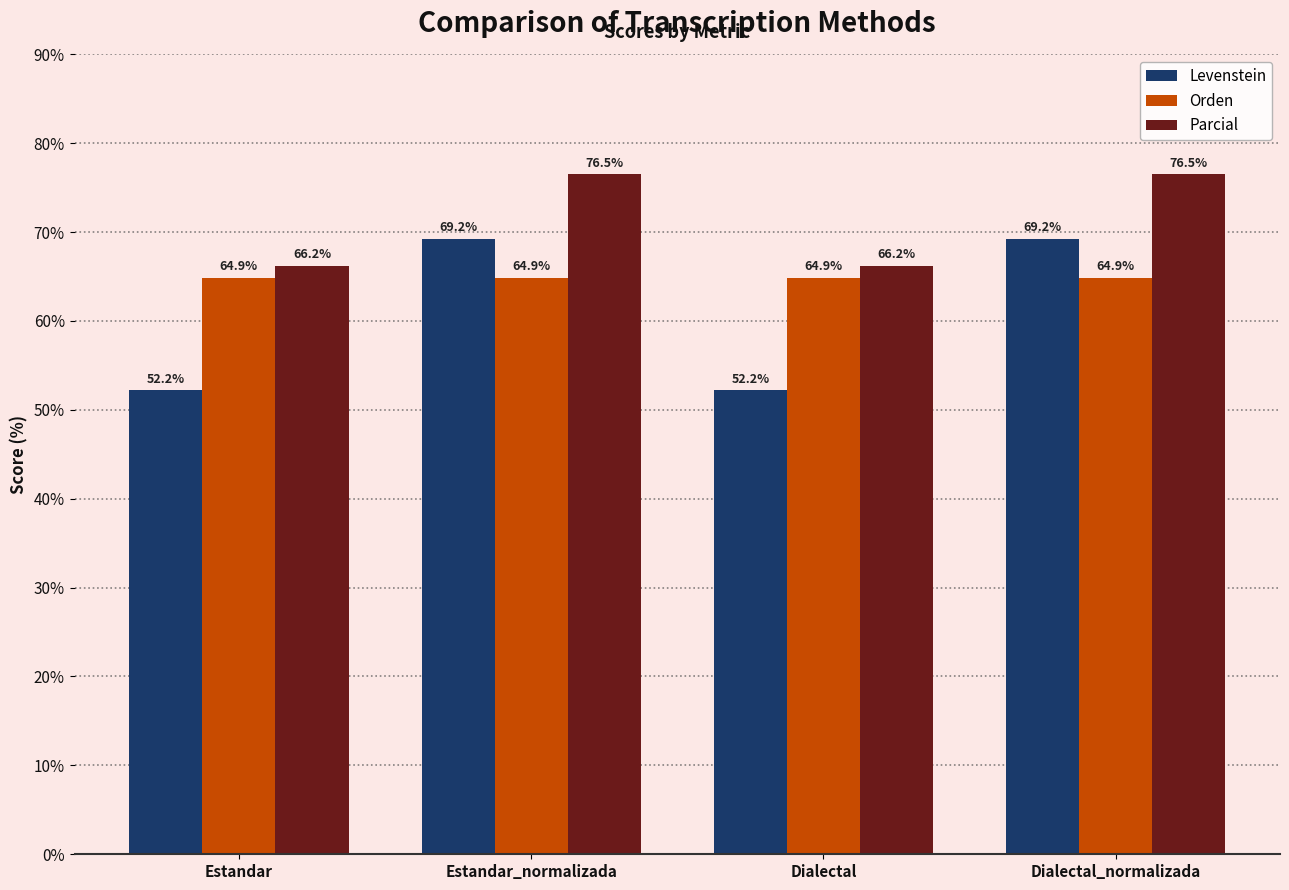

What is the highest value of the Orden series?

64.9